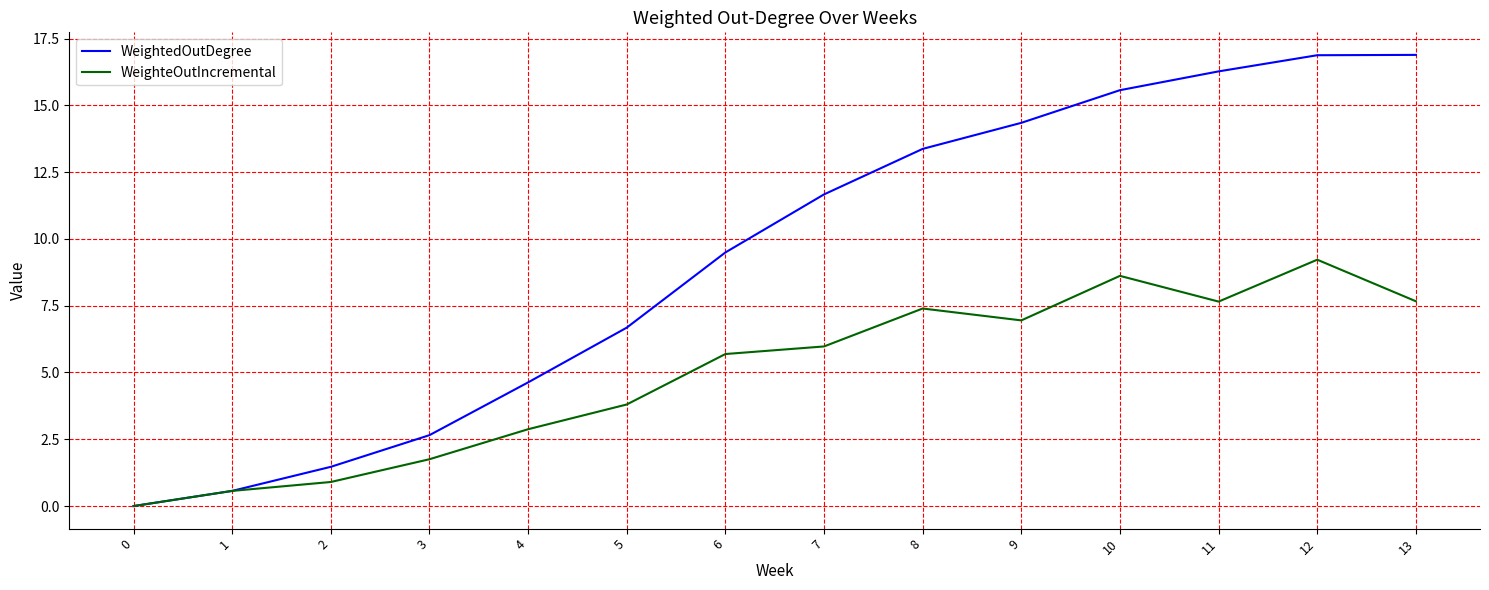

Rank the series by their average value, from highest to lowest.

WeightedOutDegree, WeighteOutIncremental